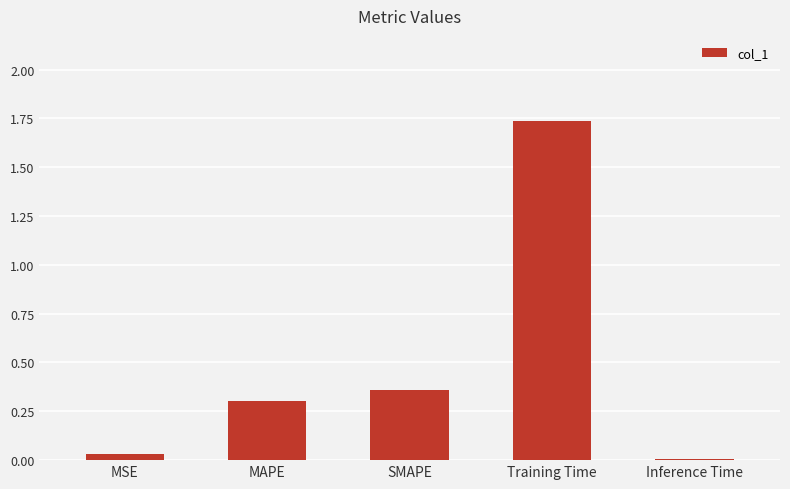

True or false: the data shows 0.0 at MSE.

True